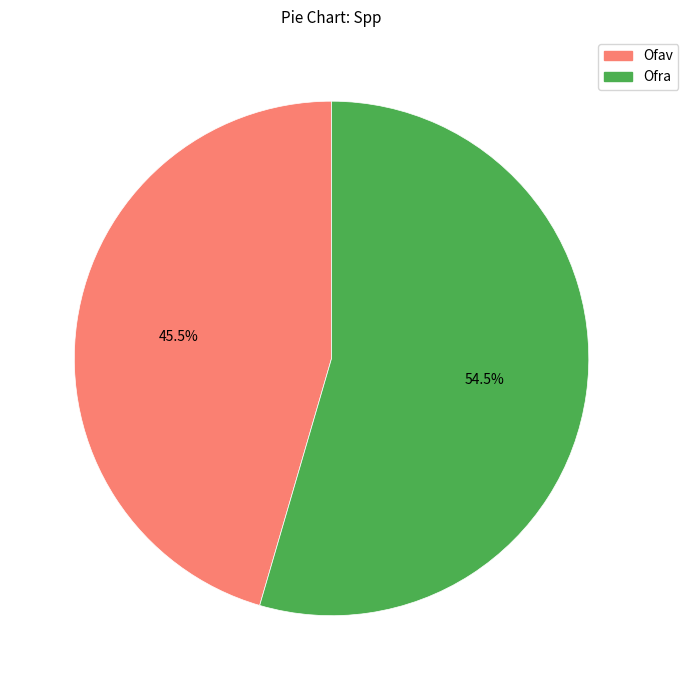

Is it true that Ofav is 33% of the pie?

False